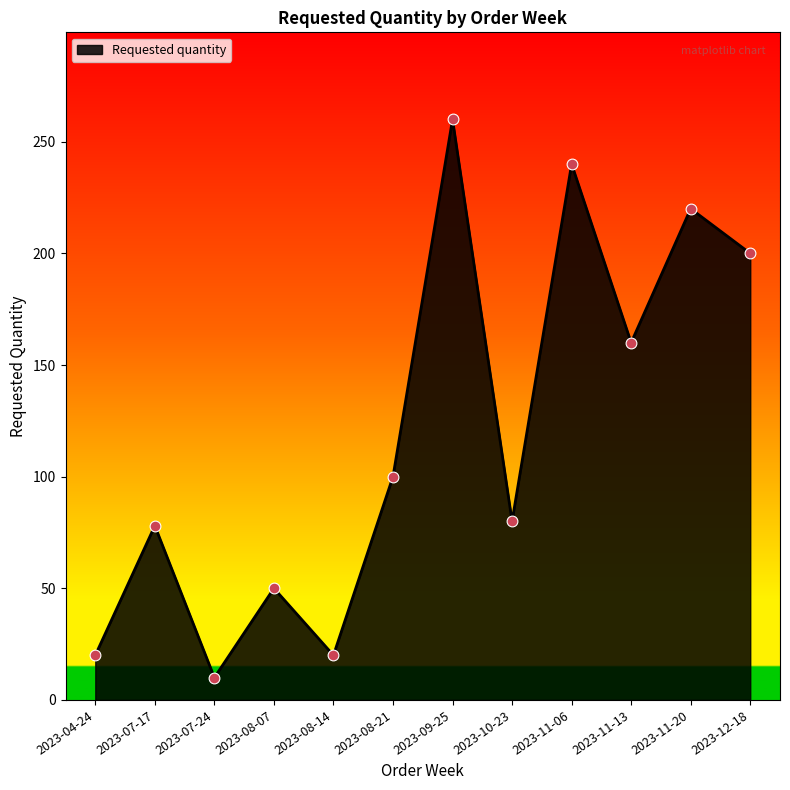

What is the change in value from 2023-08-14 to 2023-11-20?

+200